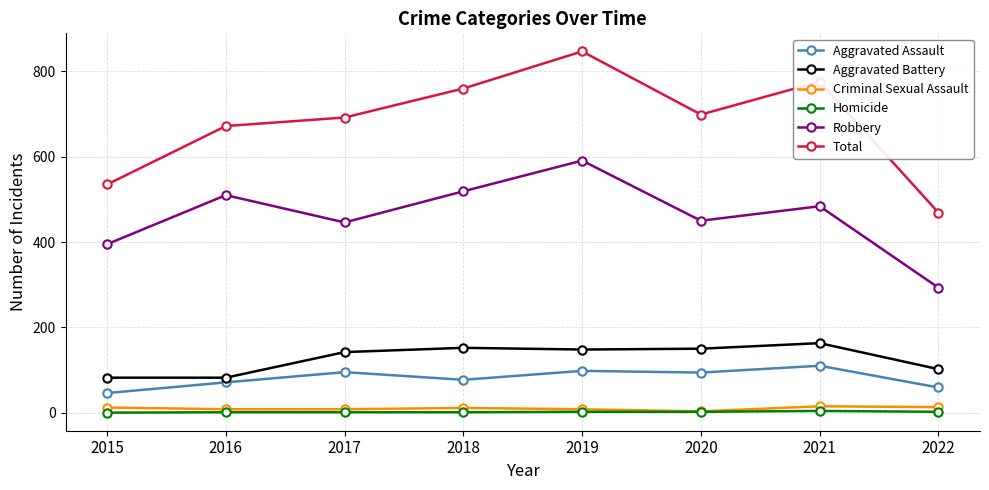

At which category is the sum across all series the highest?

2019